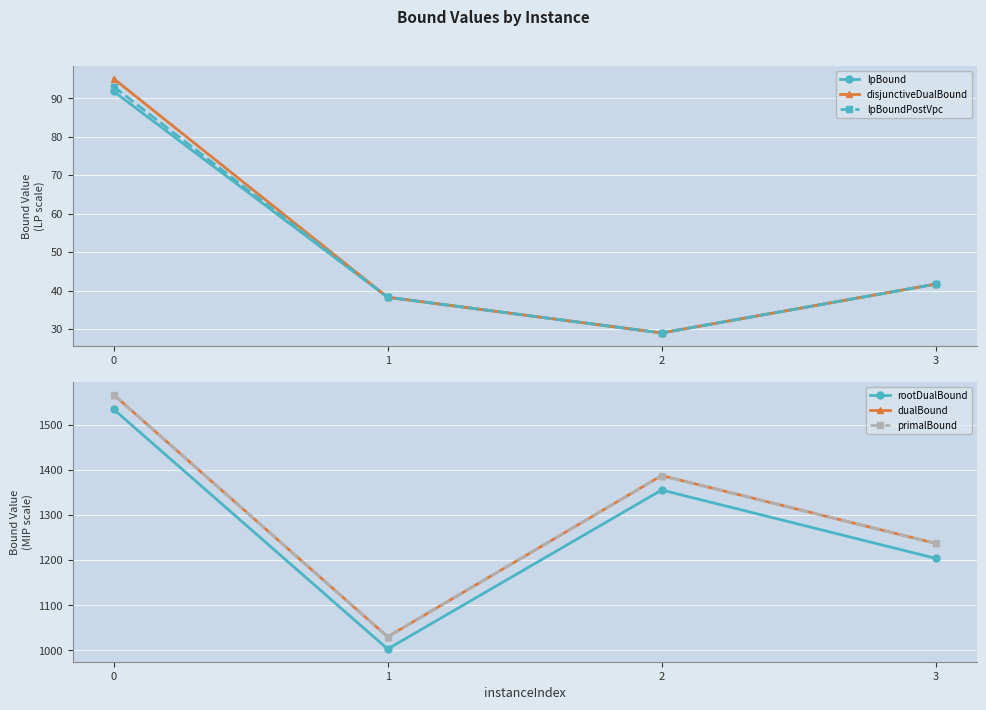

What is the value of the primalBound point at the 1st from the left?

1566.0